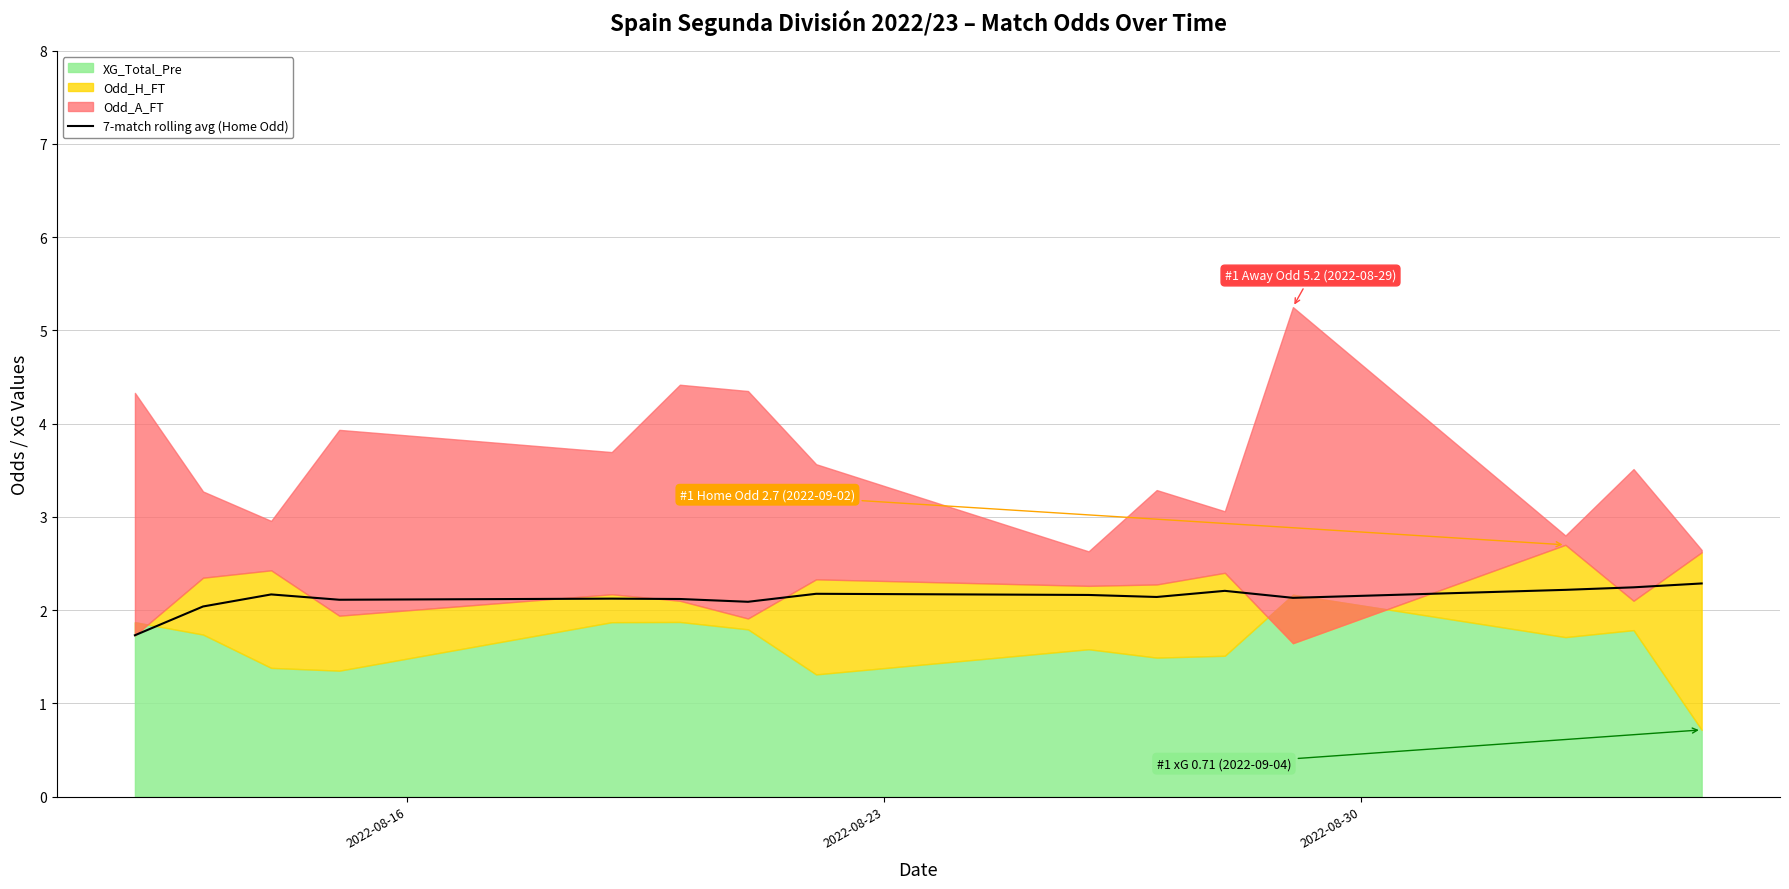

What is the lowest value of the 7-match rolling avg (Home Odd) series?

1.7